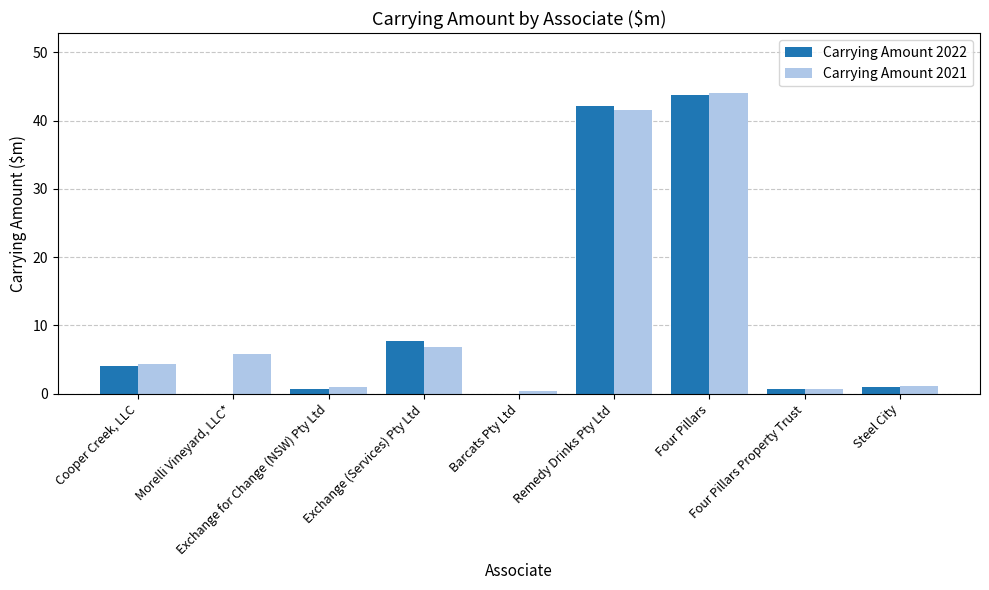

At which category is the sum across all series the highest?

Four Pillars